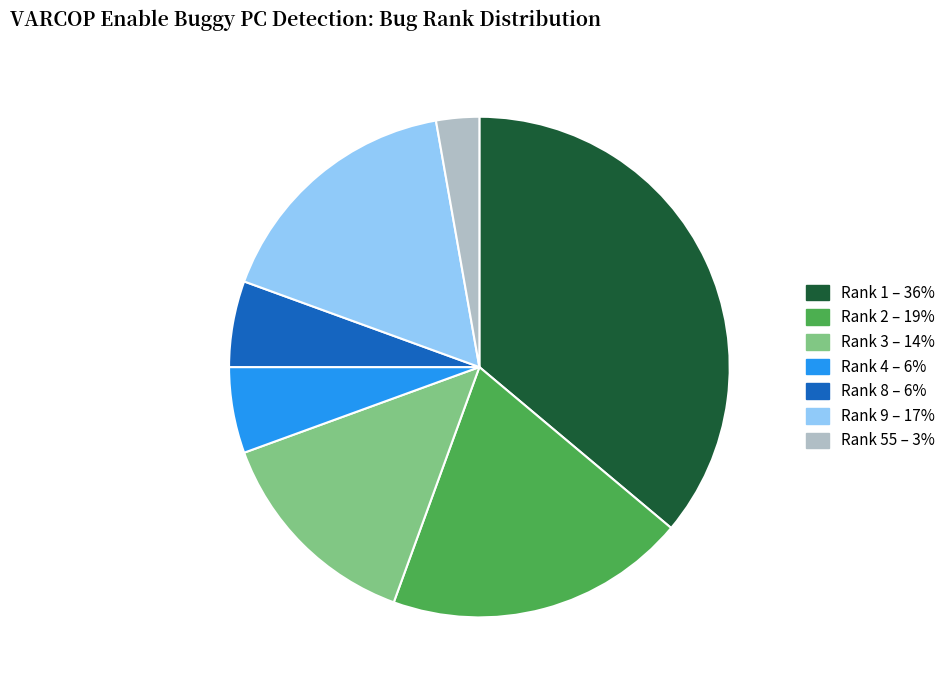

What is the smallest slice in the pie chart?

Rank 55